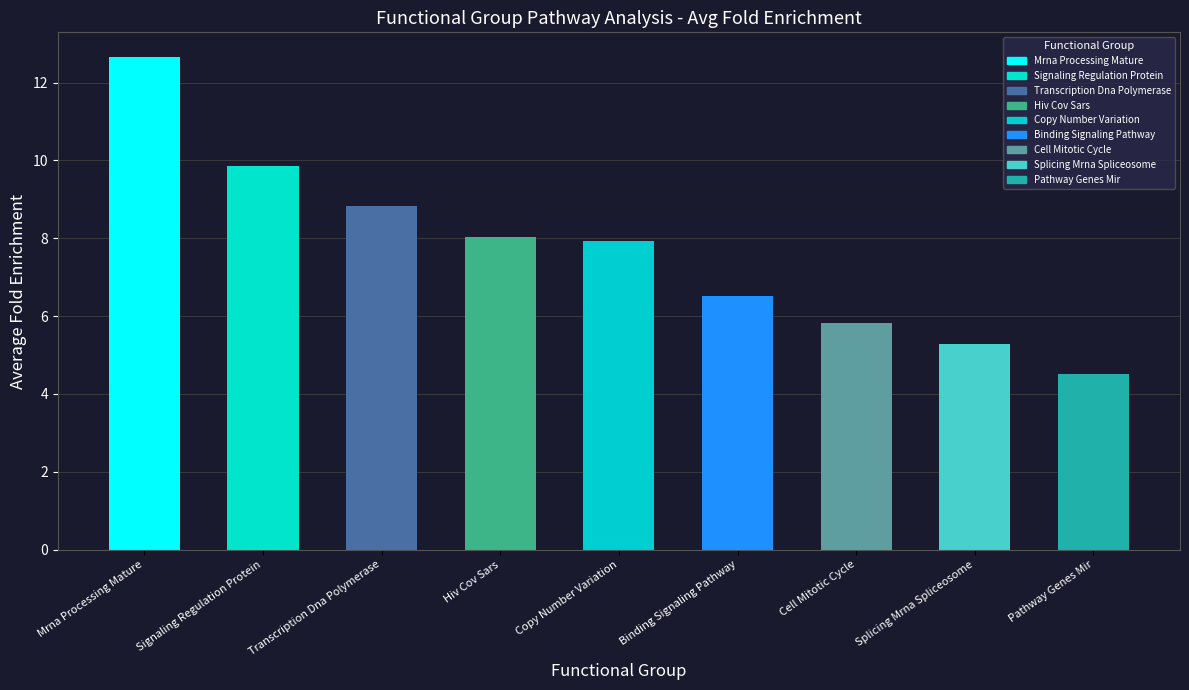

True or false: the data shows 6.5 at Binding Signaling Pathway.

True